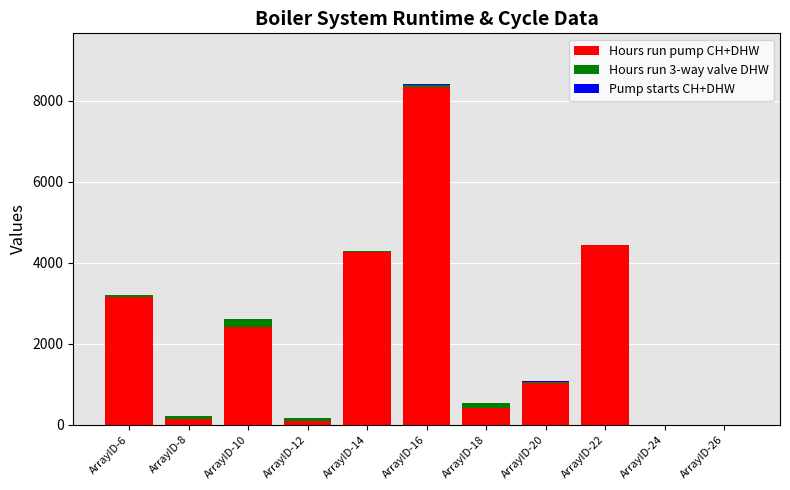

At which label does Hours run pump CH+DHW reach its peak?

ArrayID-16